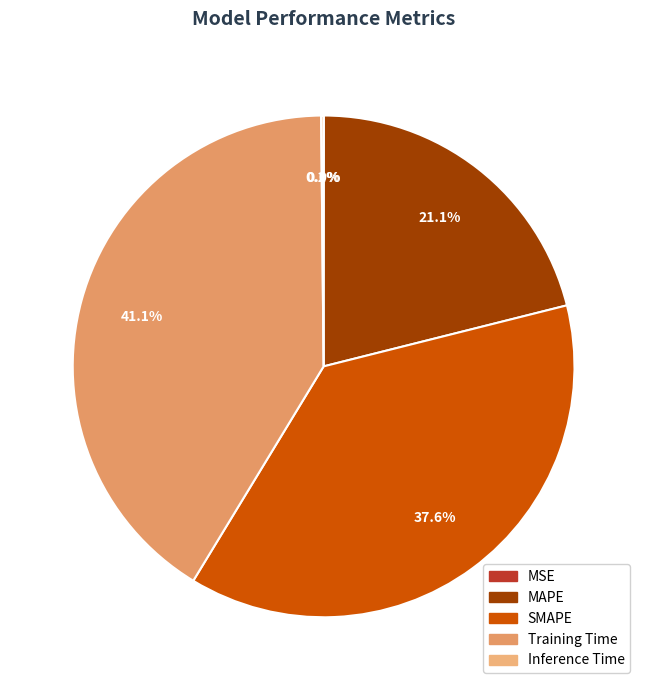

True or false: MSE accounts for 1% of the total.

False